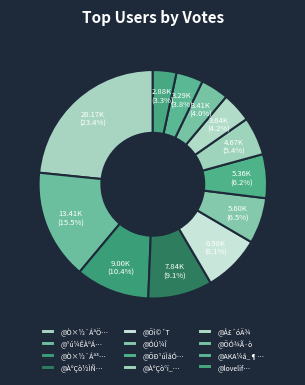

What is the smallest slice in the pie chart?

@lovelifeÀîÌìÓî